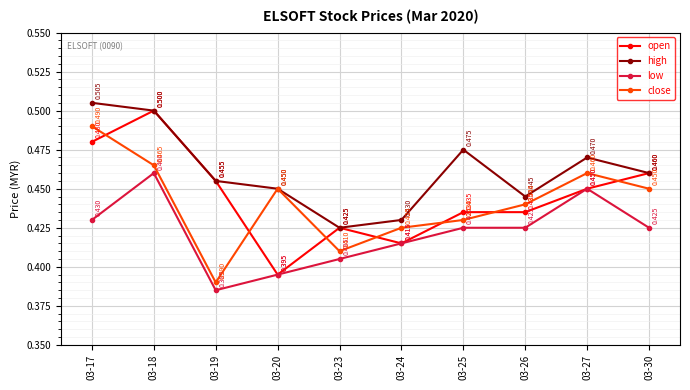

Count the open values in the range 0 to 1.

10